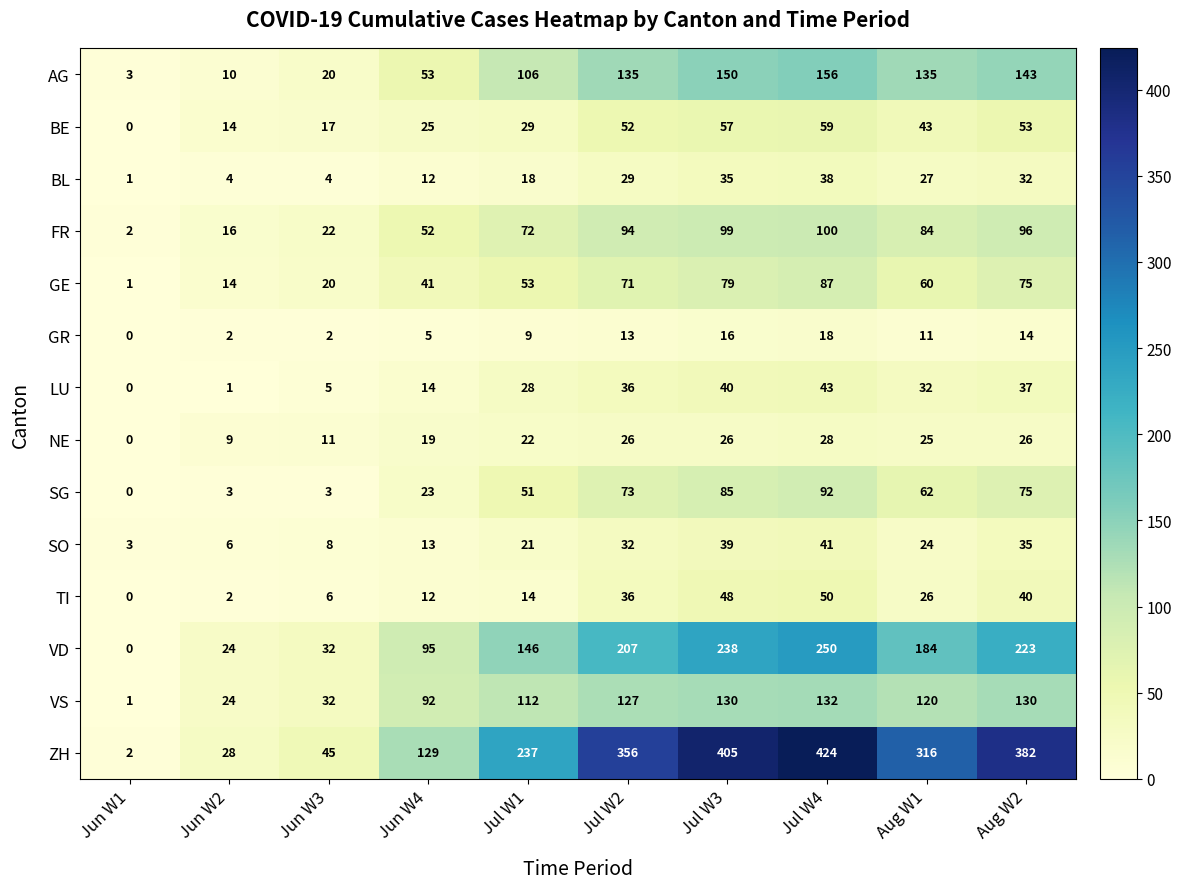

The GR series shows 0 at Jun W1. True or false?

True